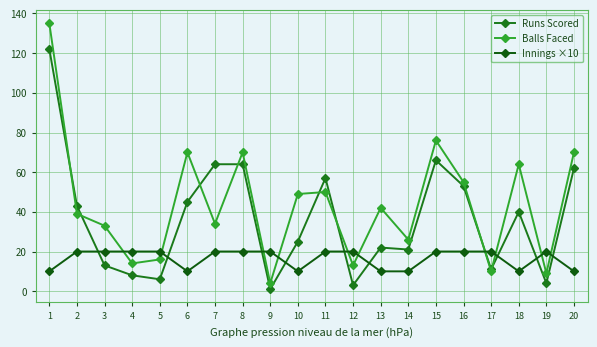

What are all the series names shown in the legend?

Runs Scored, Balls Faced, Innings ×10